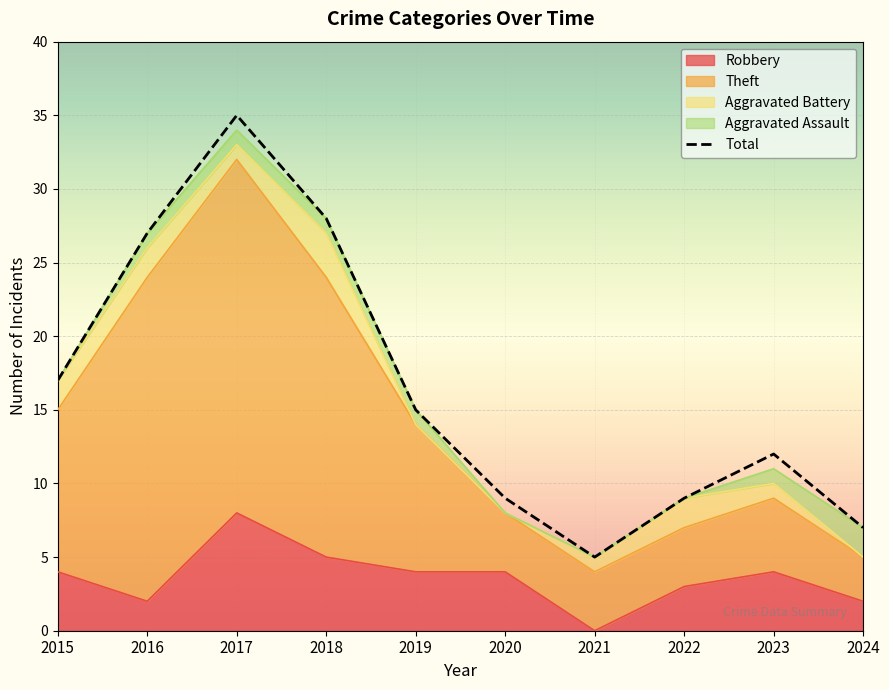

Where is the data nearest to the value 20?

2015